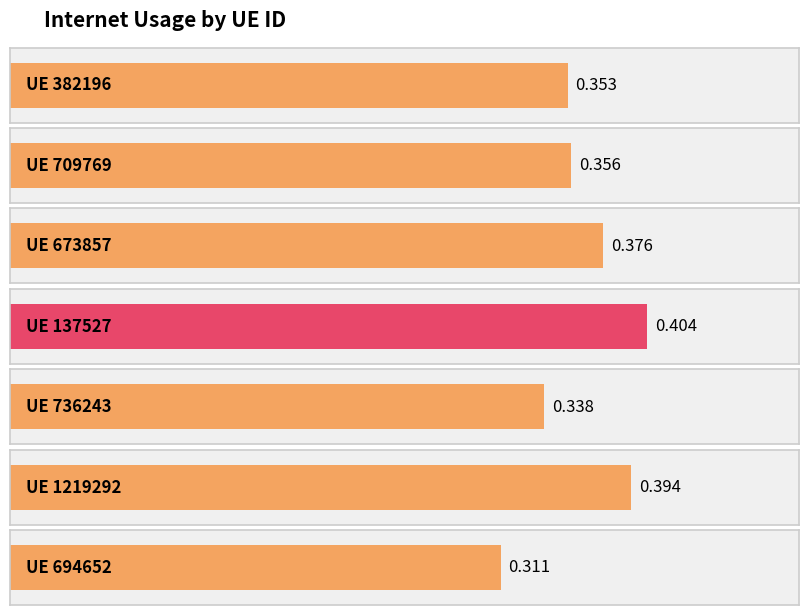

What is the label of the 2nd bar from the right?

1219292